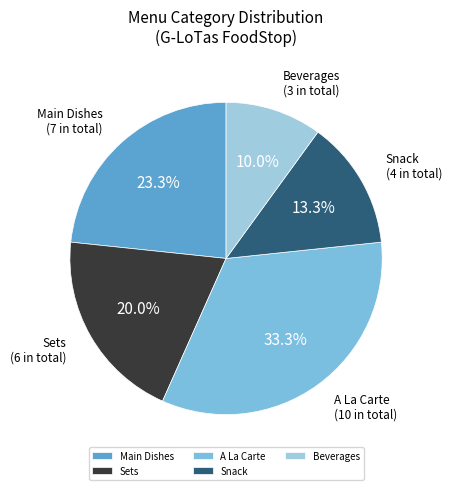

What percentage is the Sets slice, to the nearest percent?

20%